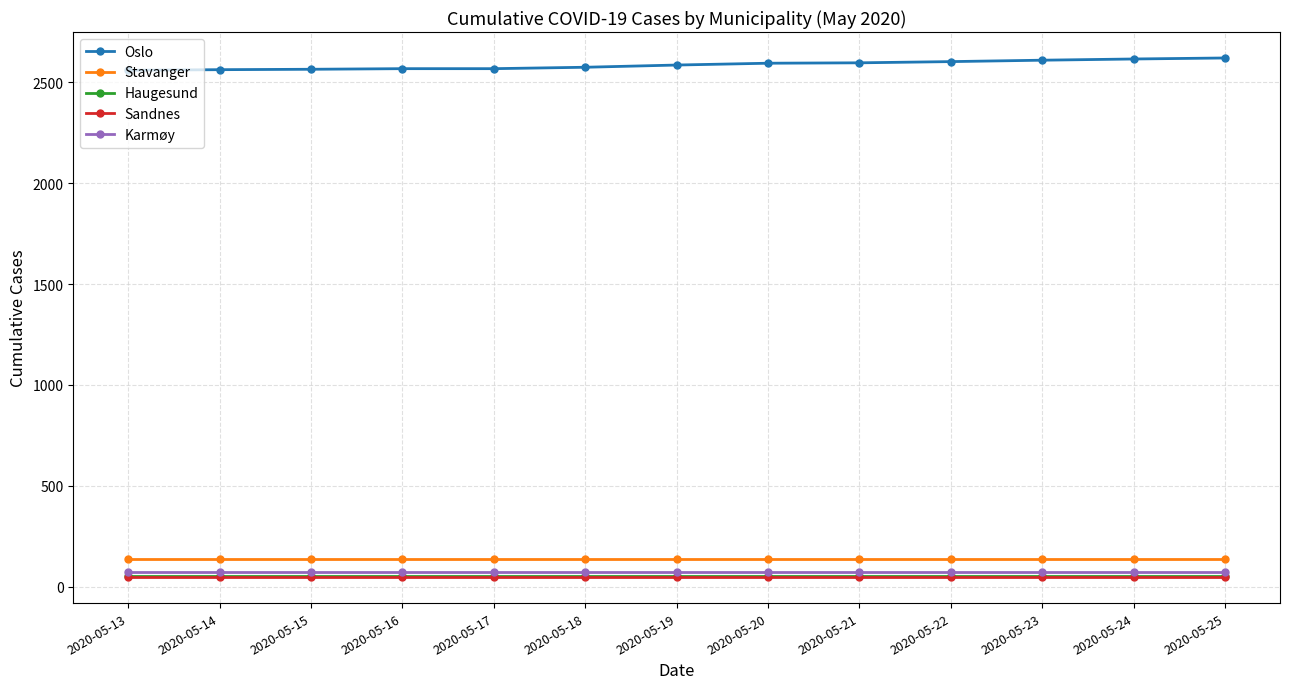

What is the value of the Oslo point at the 2nd from the left?

2563